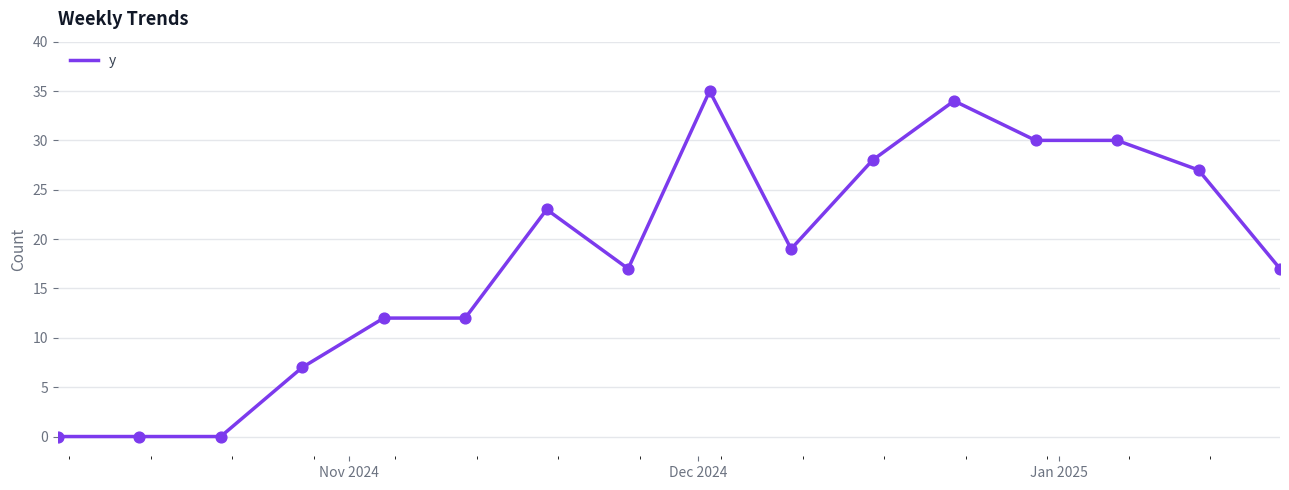

What is the greatest value displayed?

35